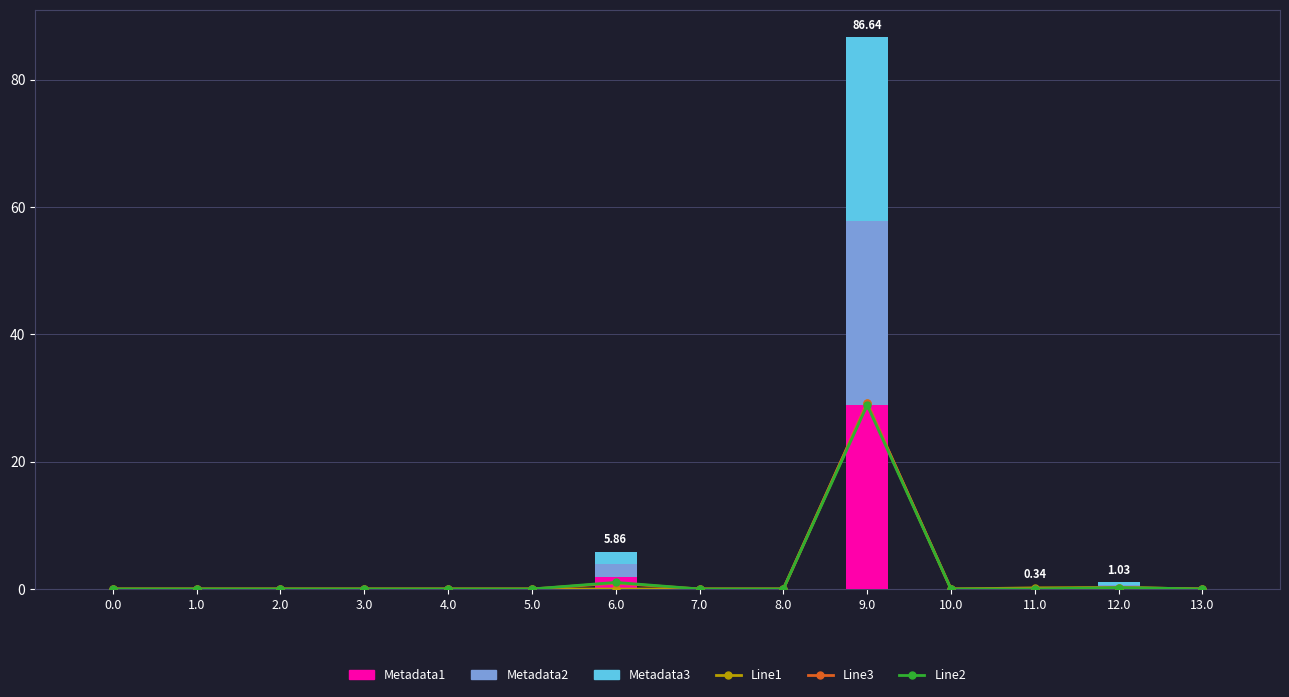

What are all the series names shown in the legend?

Line1, Line3, Line2, Metadata1, Metadata2, Metadata3